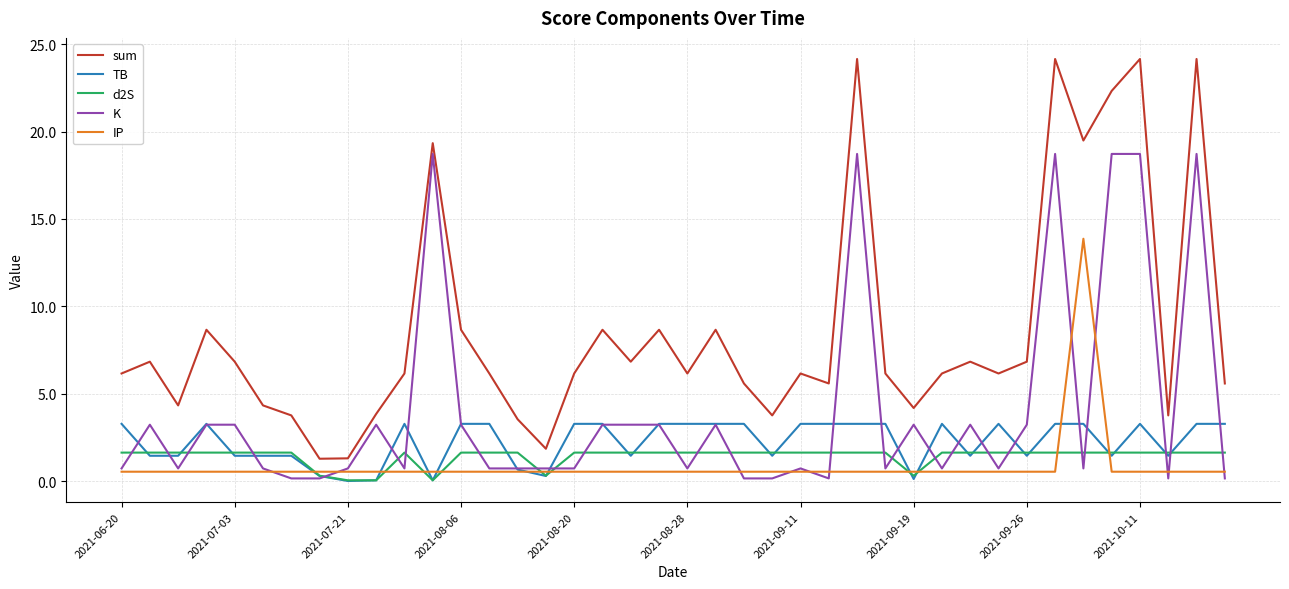

In sum, how many points are lower than both neighbors (excluding endpoints)?

11